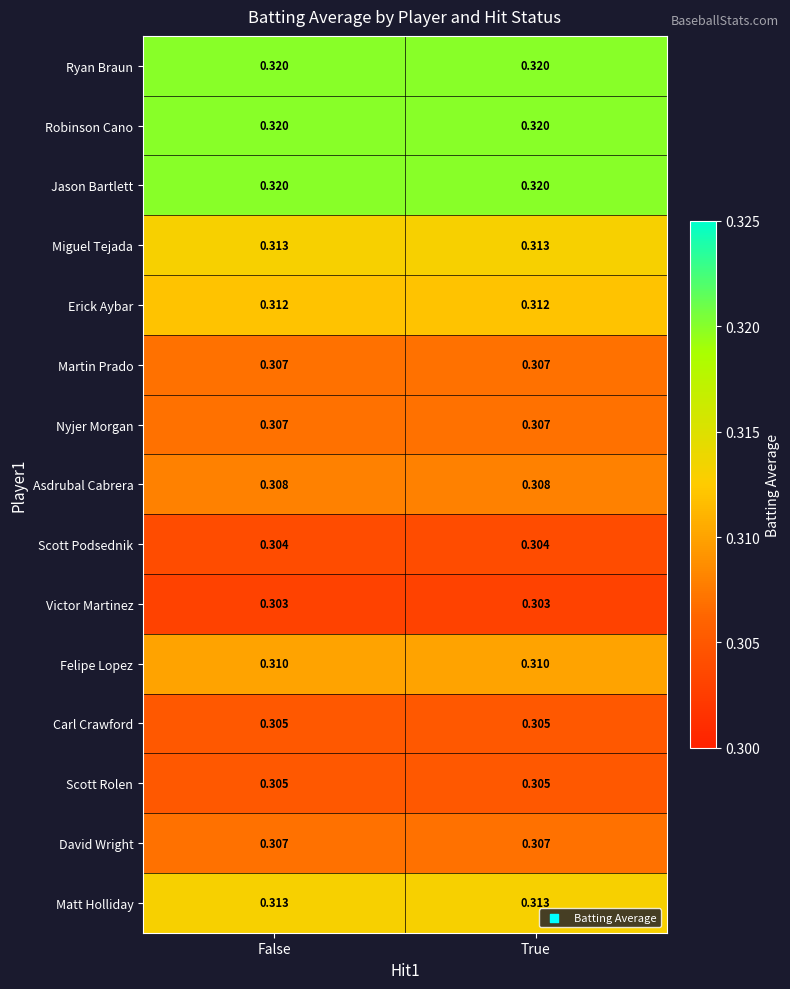

What is the total value across all series at False?

4.7